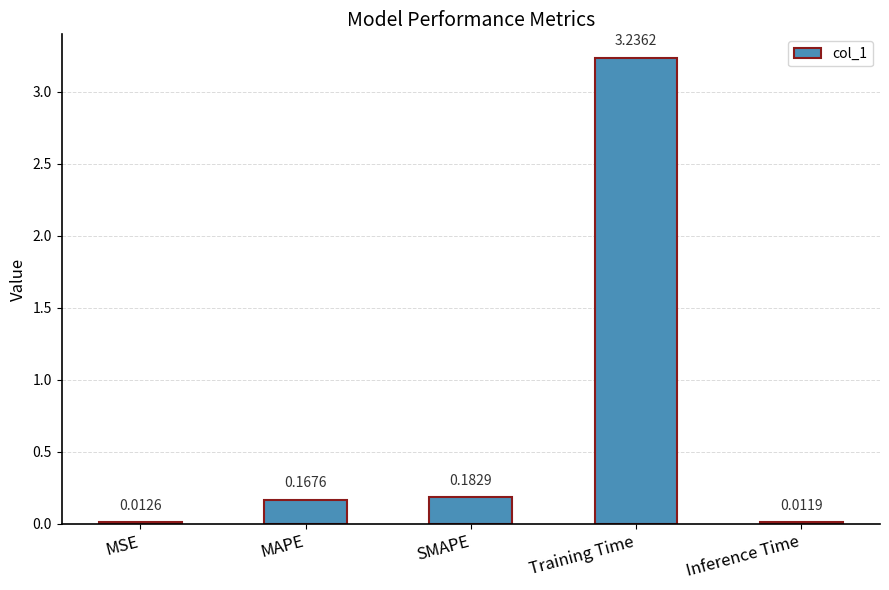

Which has a higher value, Inference Time or SMAPE?

SMAPE